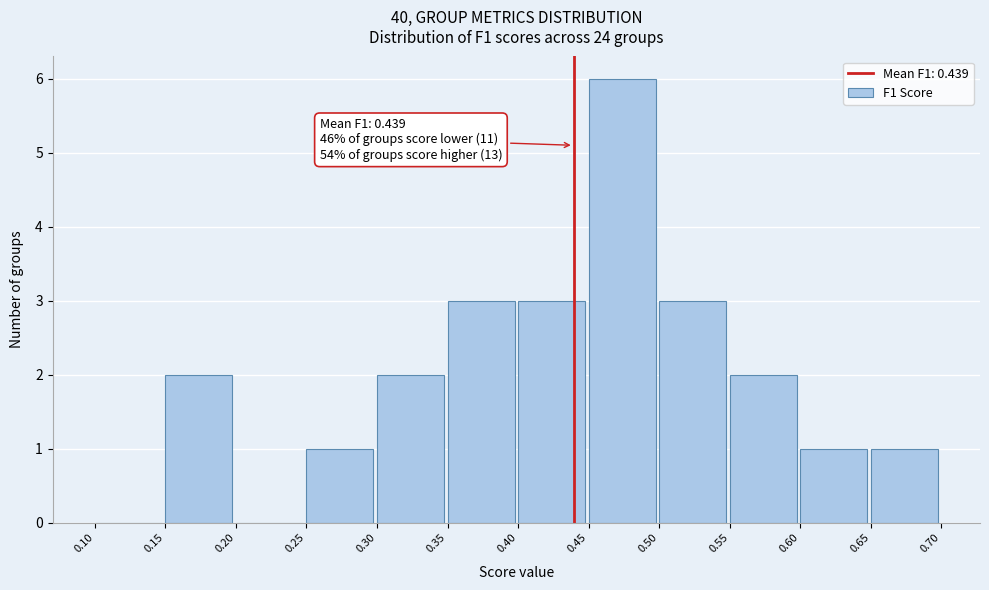

Over which range of the x-axis is the bar tallest?

0.45 to 0.50